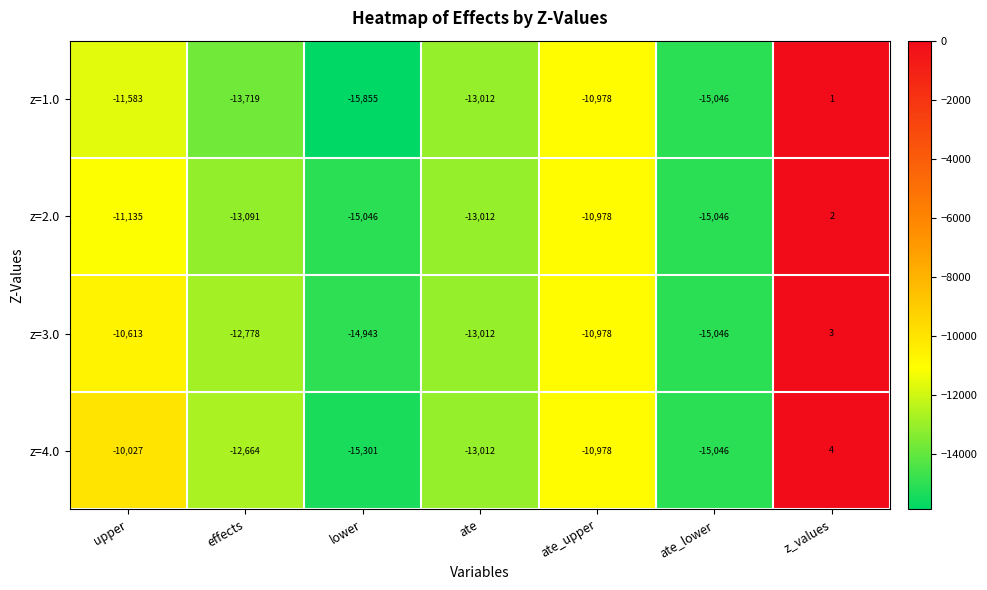

Reading left to right, list all the values displayed in this chart.

z=1.0: upper=-11583	effects=-13719	lower=-15855	ate=-13012	ate_upper=-10978	ate_lower=-15046	z_values=1
z=2.0: upper=-11135	effects=-13091	lower=-15046	ate=-13012	ate_upper=-10978	ate_lower=-15046	z_values=2
z=3.0: upper=-10613	effects=-12778	lower=-14943	ate=-13012	ate_upper=-10978	ate_lower=-15046	z_values=3
z=4.0: upper=-10027	effects=-12664	lower=-15301	ate=-13012	ate_upper=-10978	ate_lower=-15046	z_values=4